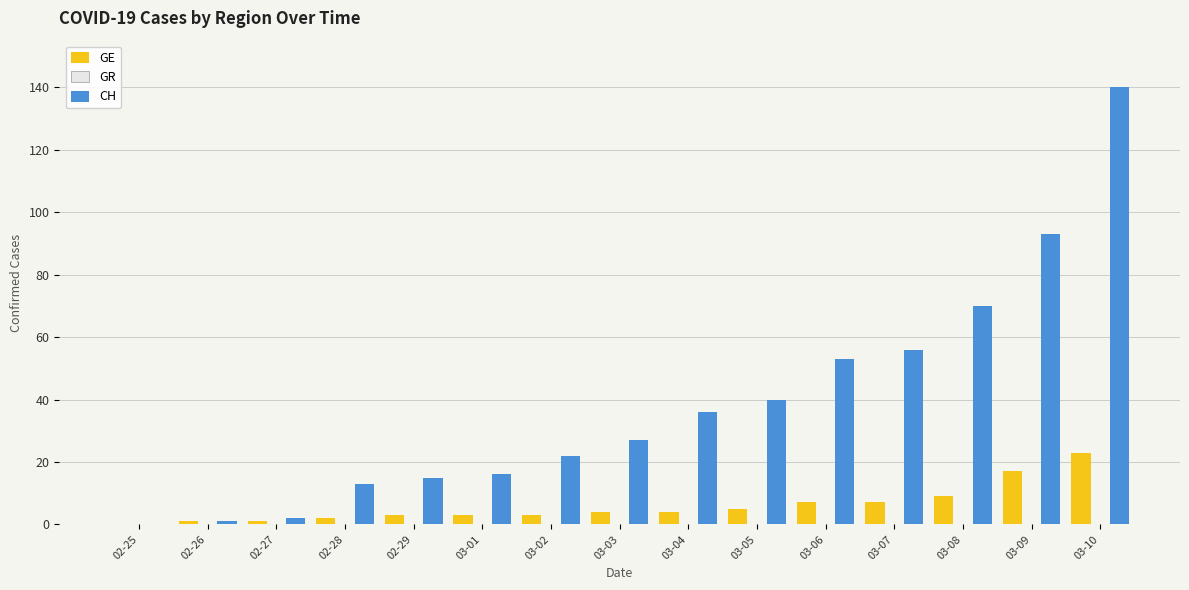

Which series has the largest total across all categories?

CH